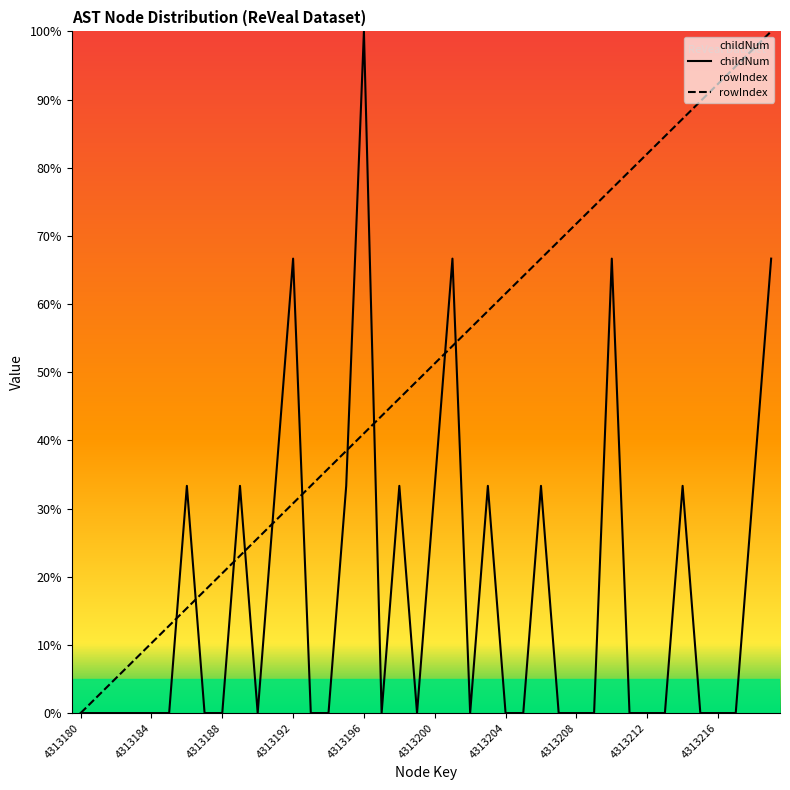

Which series has the largest total across all categories?

rowIndex